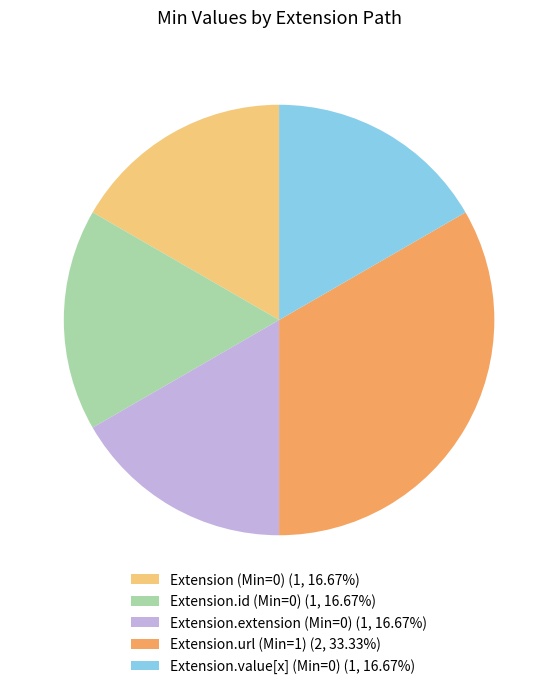

Combined, do Extension.extension (Min=0) (1, 16.67%) and Extension (Min=0) (1, 16.67%) account for over 50%?

No